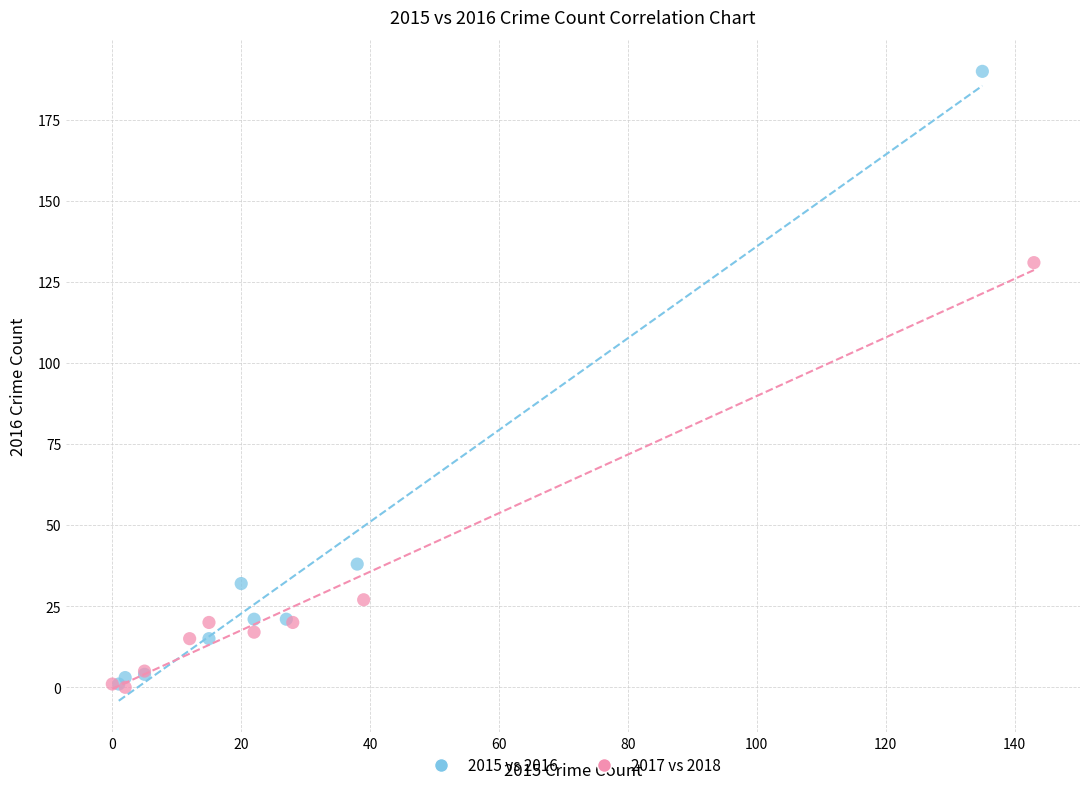

Which series contains the highest Y value?

2015 vs 2016